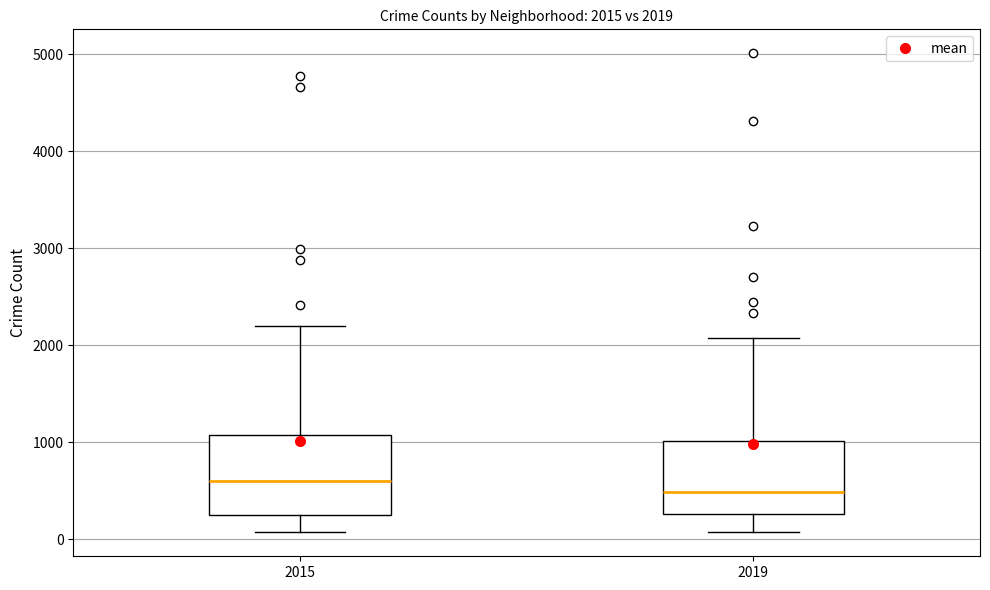

Which box's median line is the lowest?

2019